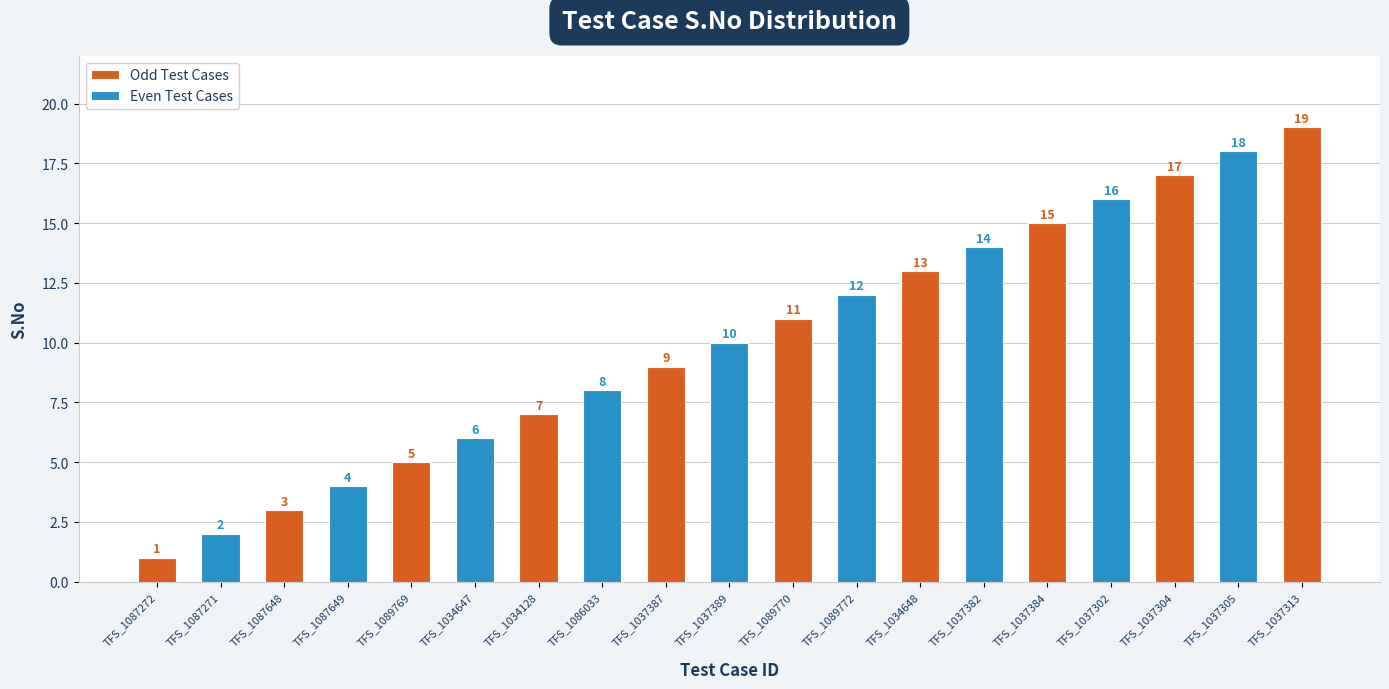

What is the label of the 5th bar from the right?

TFS_1037384